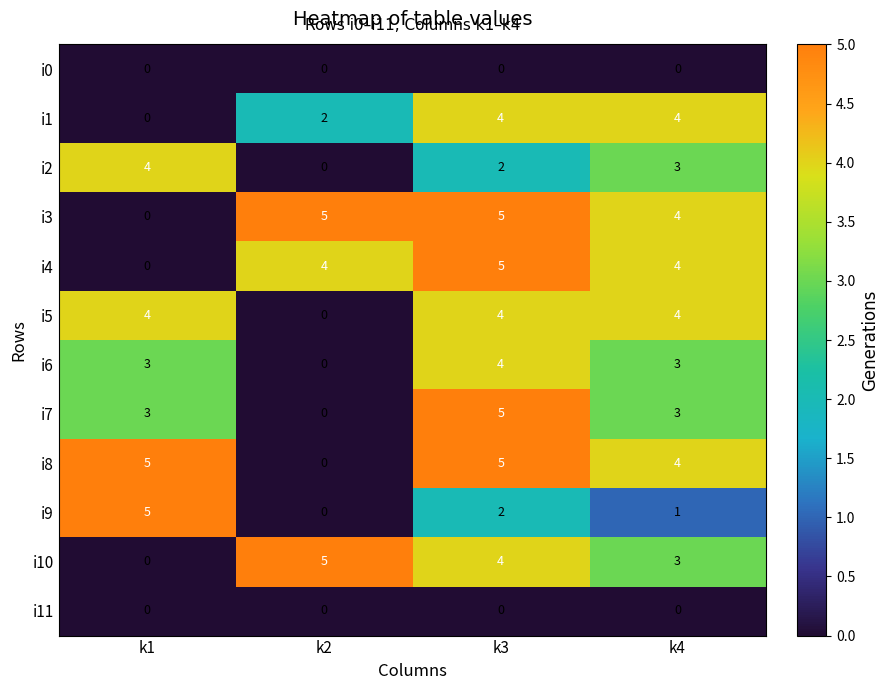

What is the maximum value shown in the chart?

5